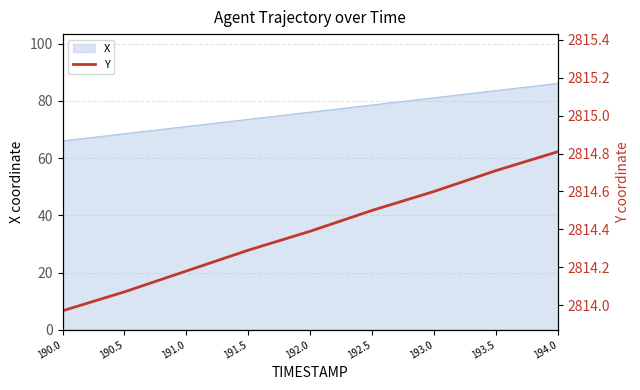

The value at 193.5 is 2814.7. True or false?

True